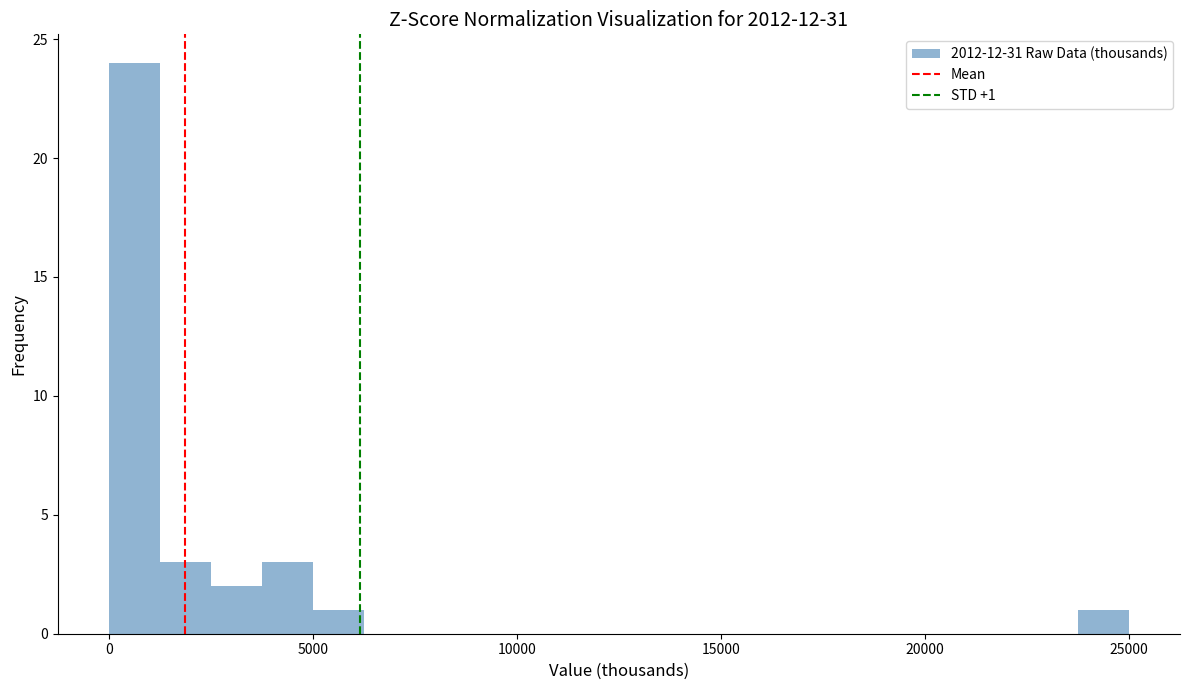

Read against the x-axis, roughly where is the centre of the tallest bar?

500